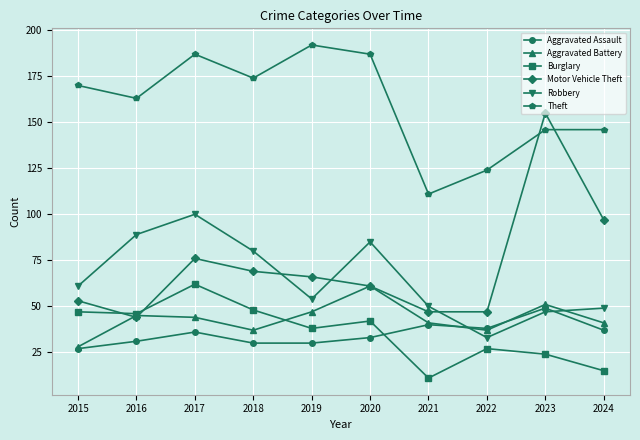

Reading right to left, list all the values displayed in this chart.

Aggravated Assault: 37	49	38	40	33	30	30	36	31	27
Aggravated Battery: 41	51	37	41	61	47	37	44	45	28
Burglary: 15	24	27	11	42	38	48	62	46	47
Motor Vehicle Theft: 97	155	47	47	61	66	69	76	44	53
Robbery: 49	47	33	50	85	54	80	100	89	61
Theft: 146	146	124	111	187	192	174	187	163	170